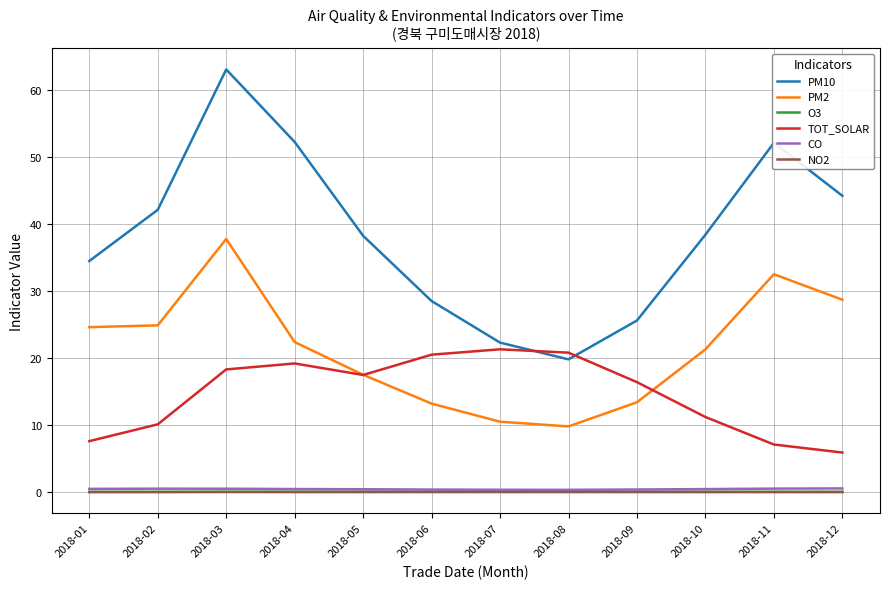

True or false: TOT_SOLAR and NO2 intersect in this chart.

False